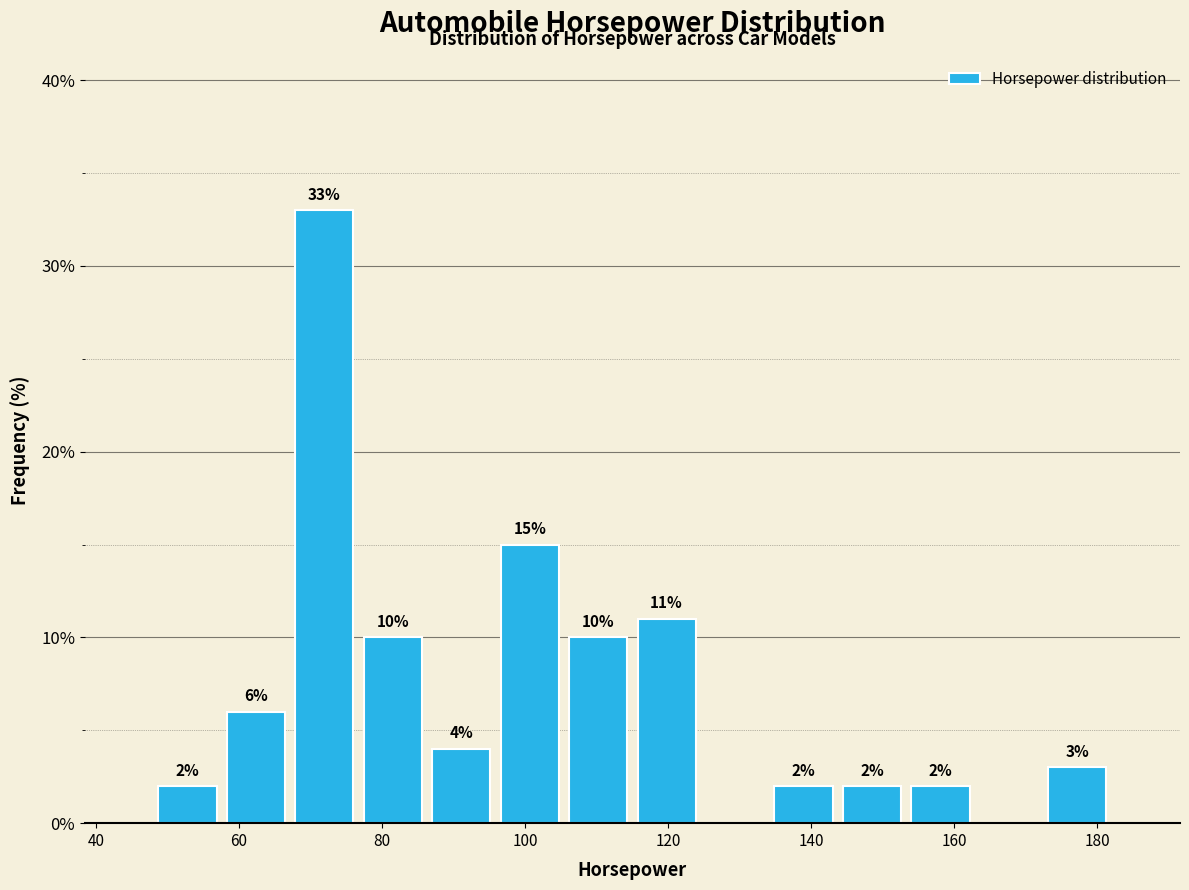

Over which range of the x-axis is the bar tallest?

68 to 76